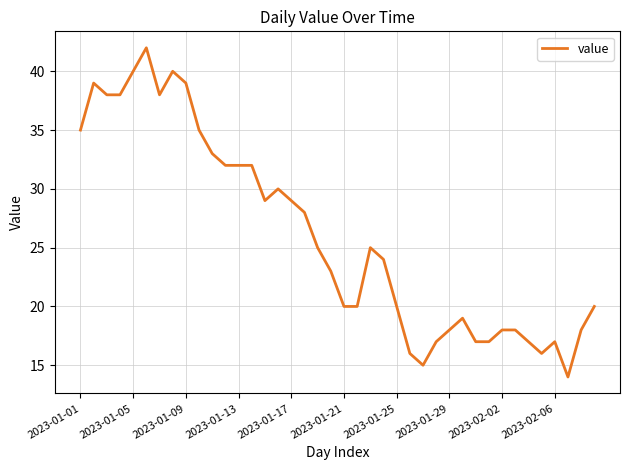

What is the minimum value shown in the chart?

14